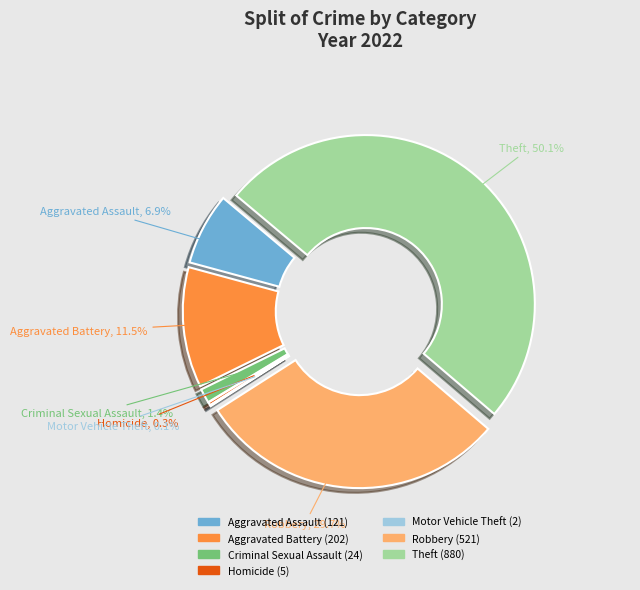

To the nearest percent, what percentage of the pie is Criminal Sexual Assault?

1%